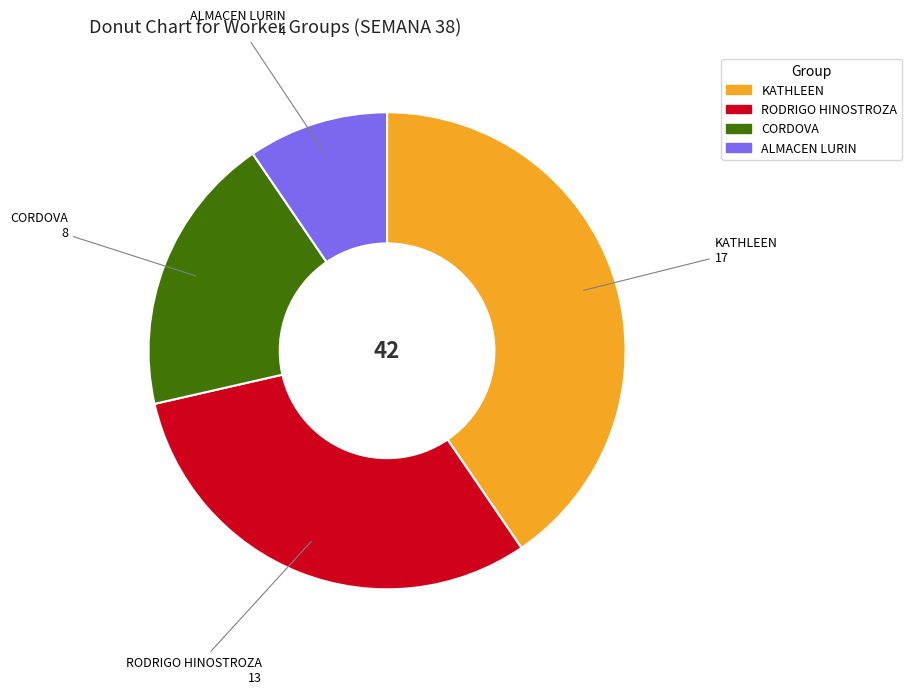

True or false: KATHLEEN accounts for 53% of the total.

False